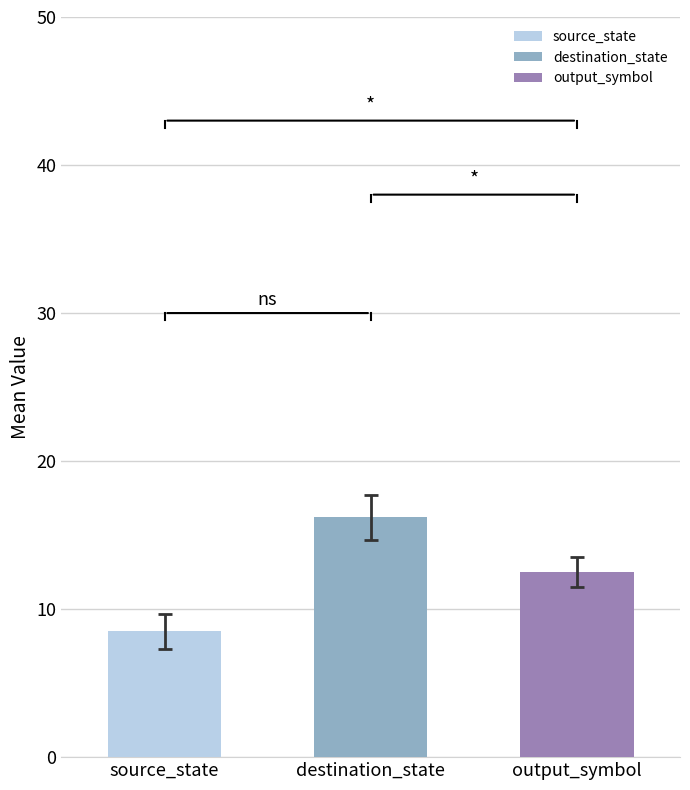

Between 27 and 25, which is larger?

27